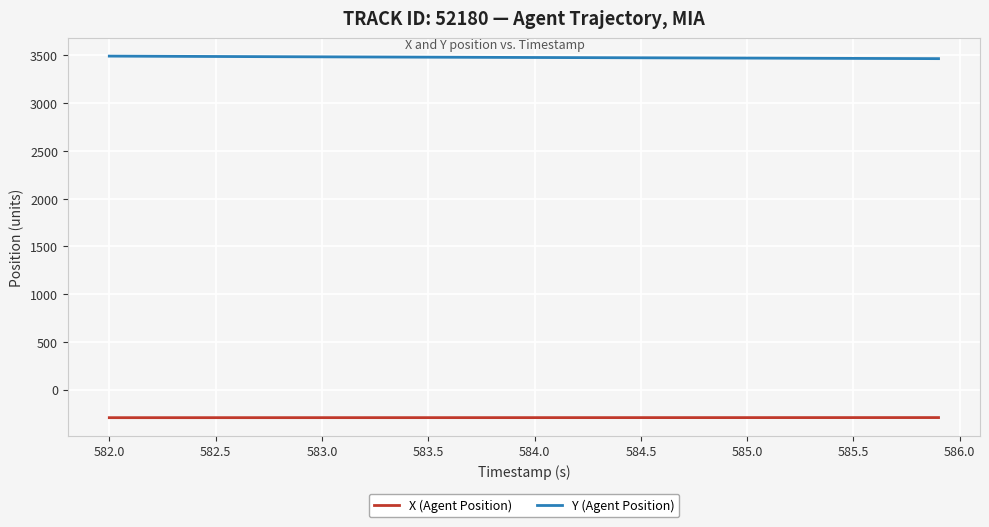

True or false: X (Agent Position) and Y (Agent Position) intersect in this chart.

False